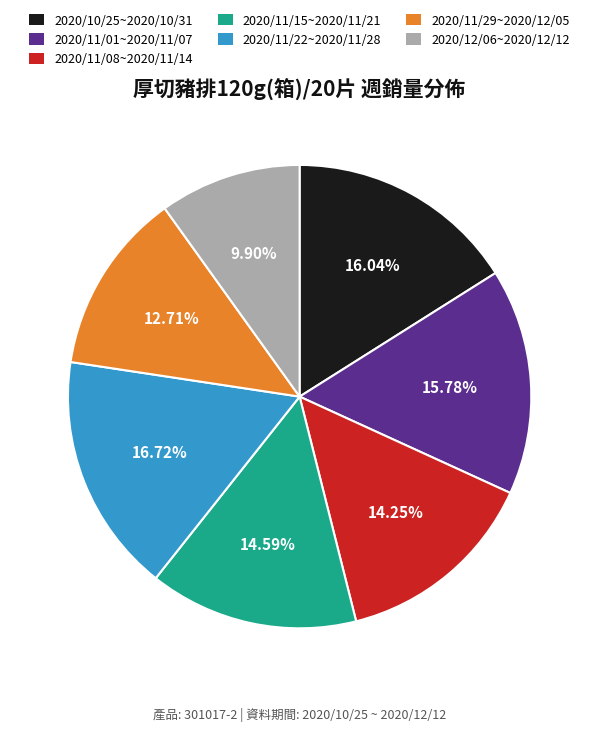

How much of the chart is everything except 2020/11/01~2020/11/07?

84.2%